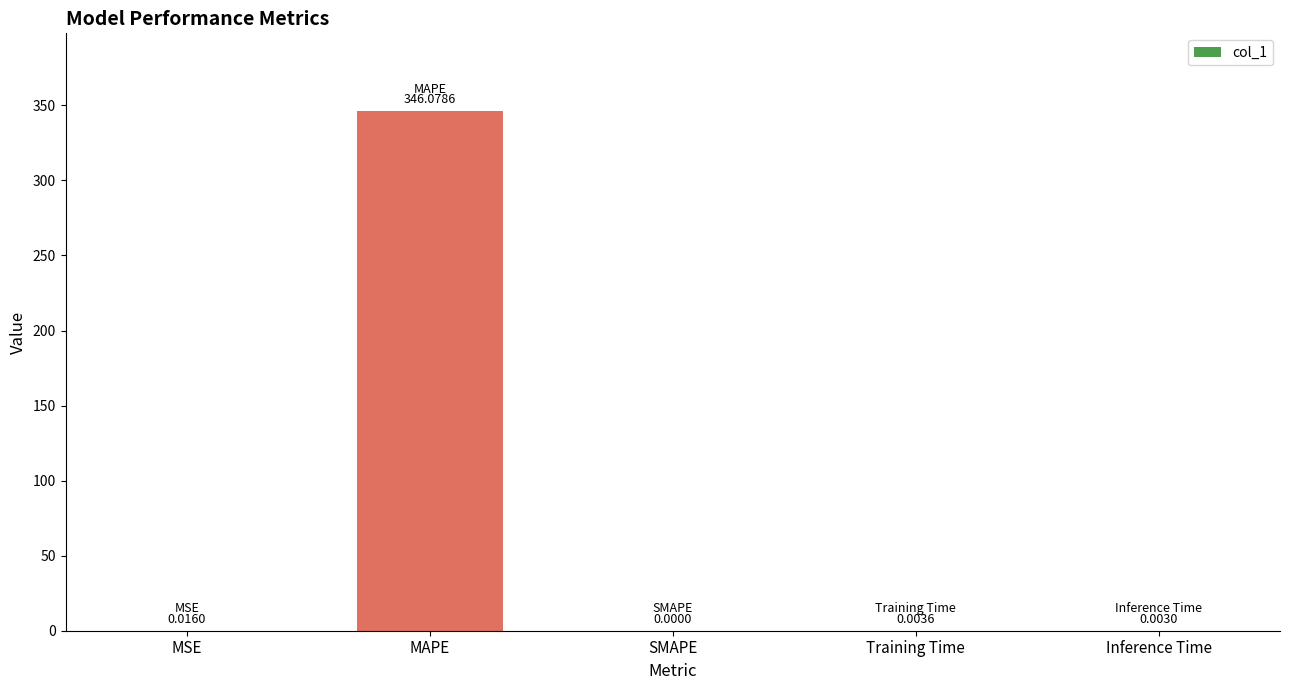

At which category does the chart reach its peak across all series?

MAPE